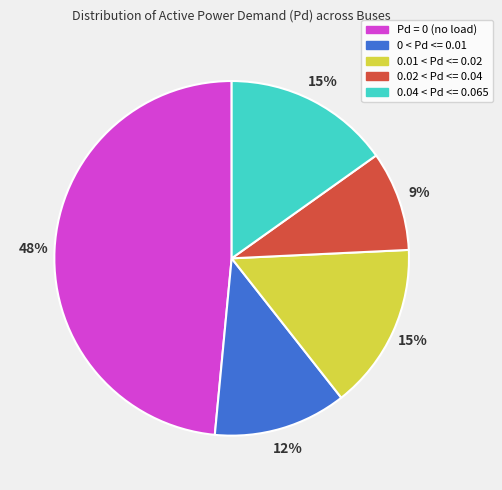

Does any single category account for the majority?

No